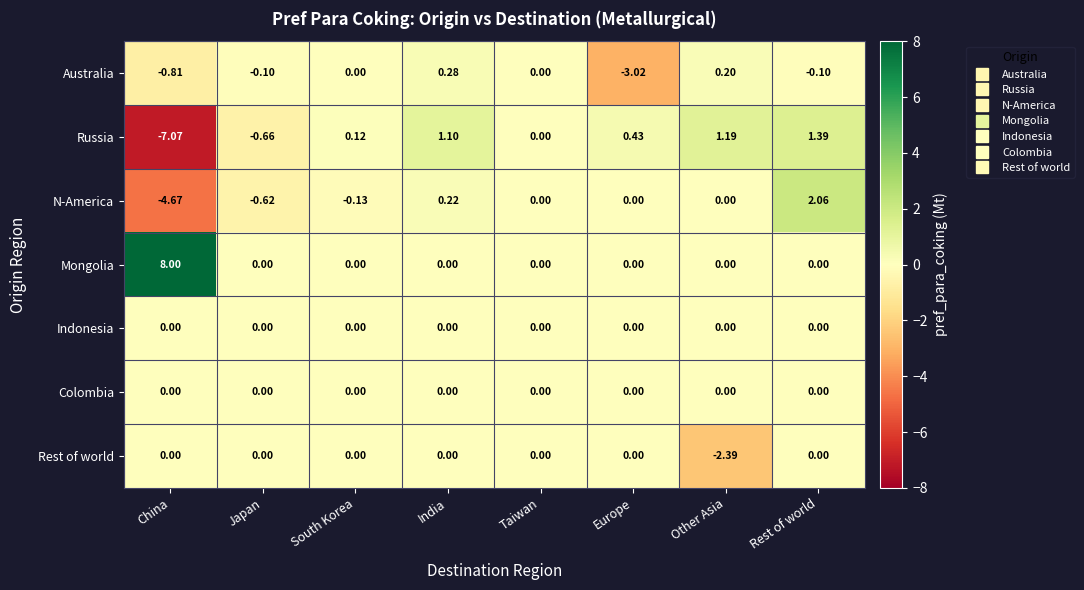

Which series has the largest total across all categories?

Mongolia